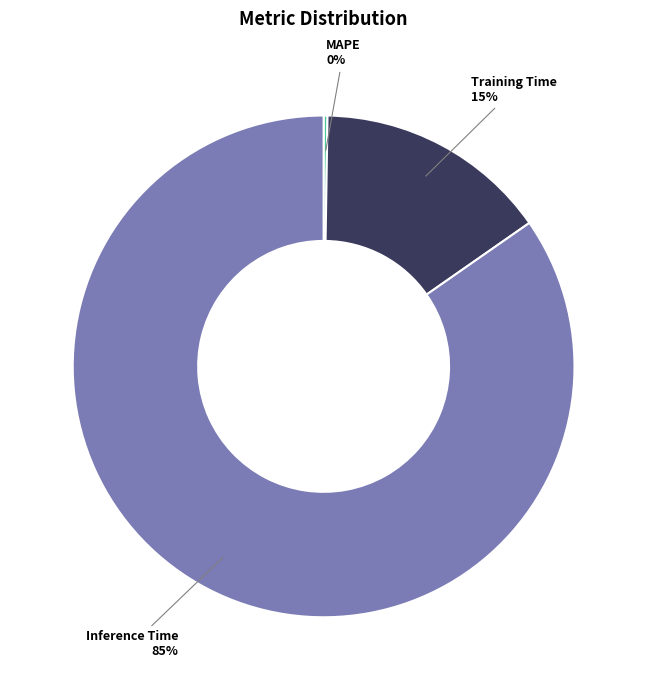

Is the sum of Training Time and Inference Time greater than half?

Yes